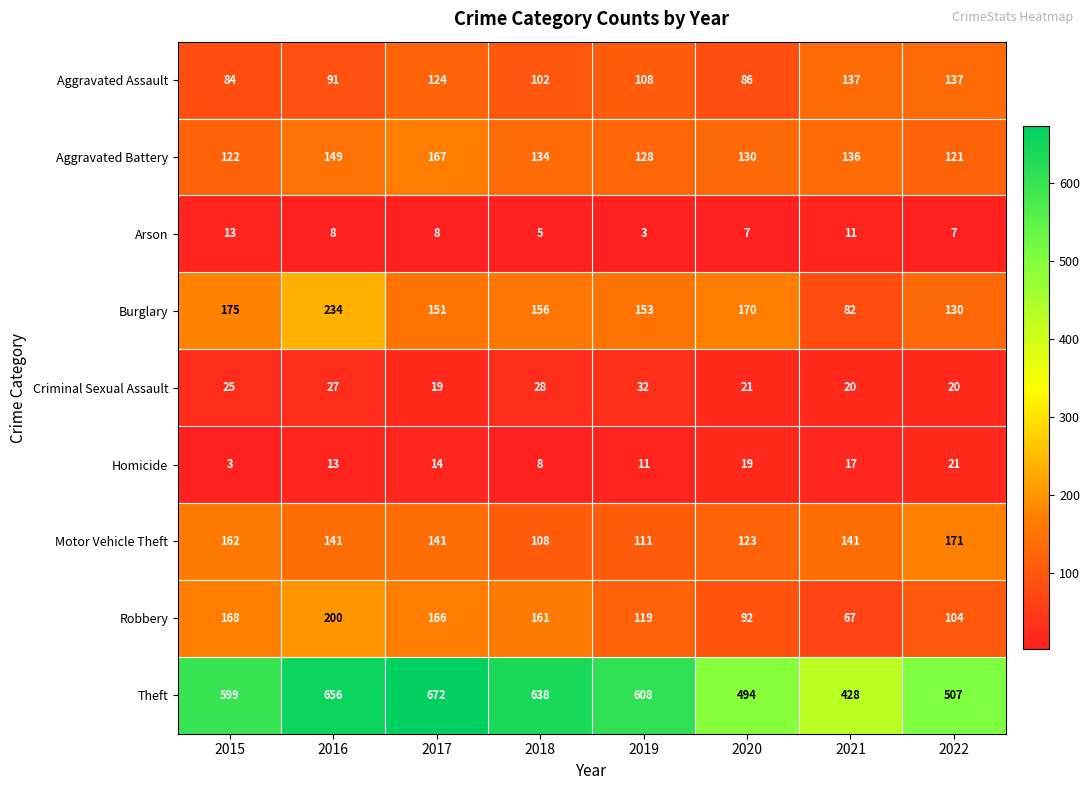

Where does the Burglary series first go above 156?

2015